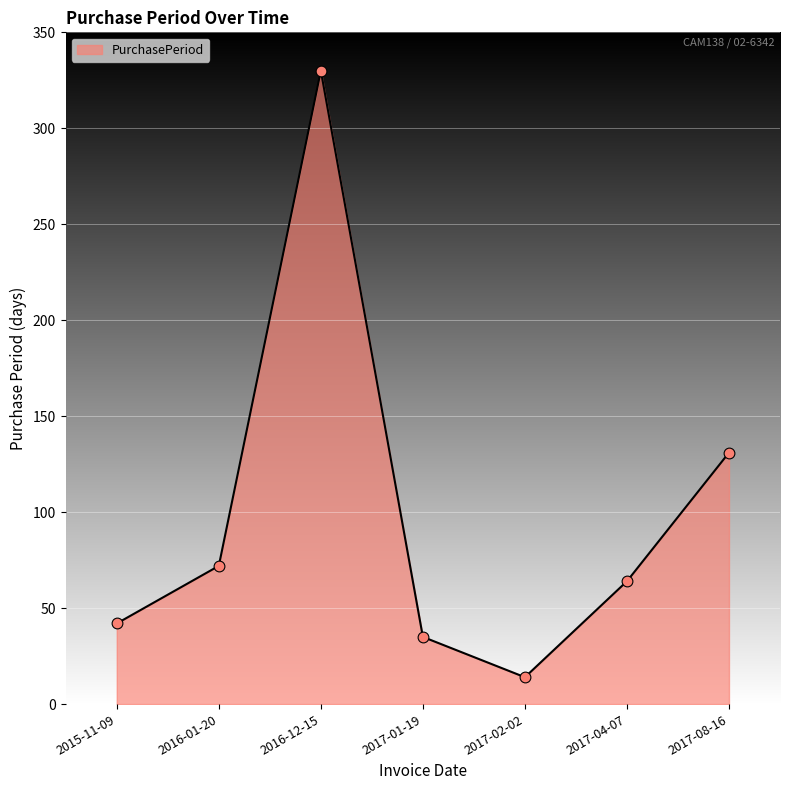

Between 2017-04-07 and 2017-02-02, which is larger?

2017-04-07